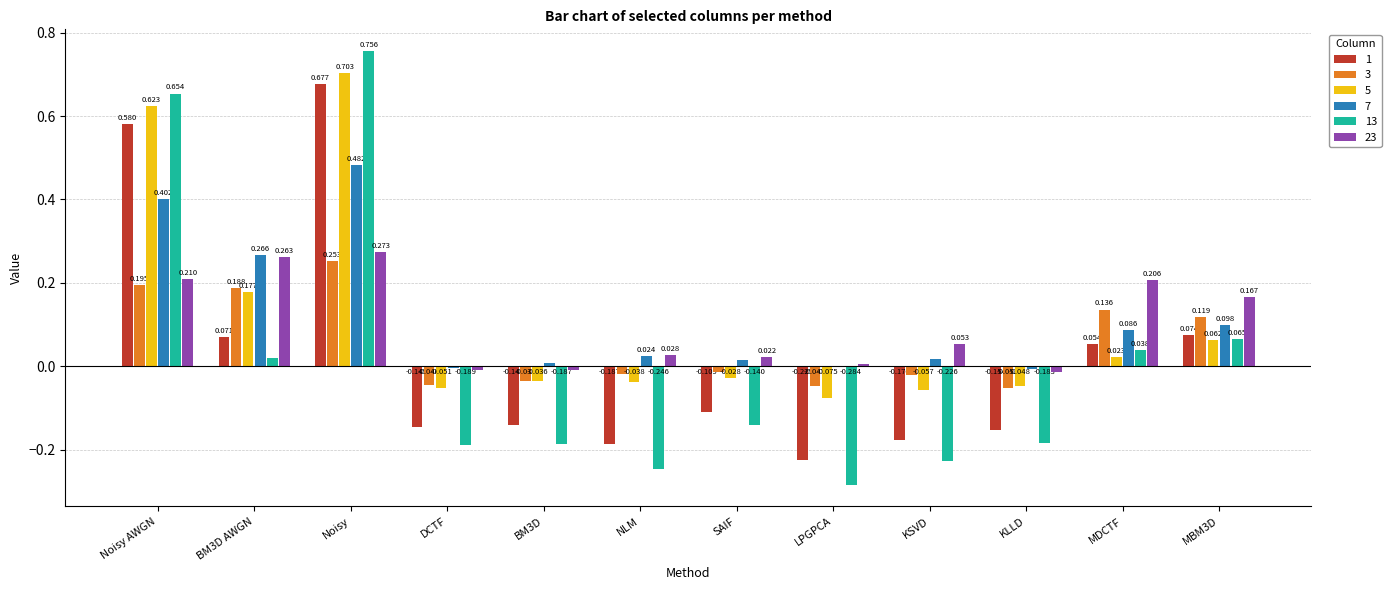

Is the value of 23 at NLM greater than the value of 5 at SAIF?

Yes